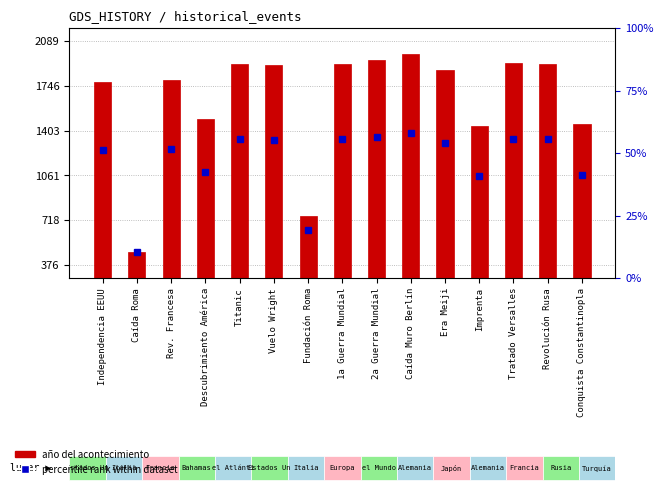

What is the label of the 11th bar from the left?

Era Meiji